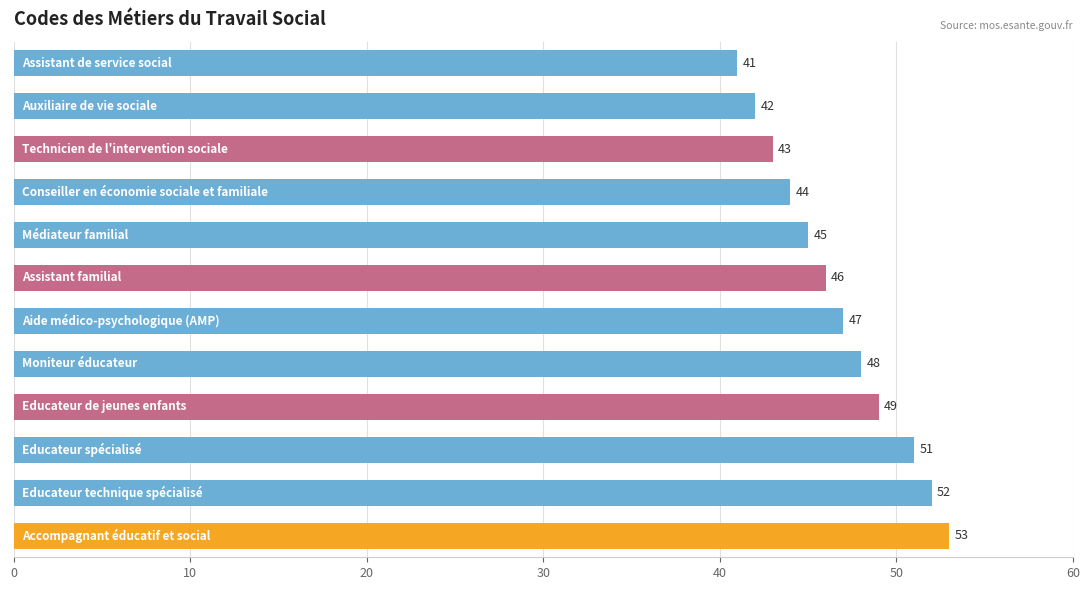

Reading top to bottom, transcribe all the data shown in this chart.

41	42	43	44	45	46	47	48	49	51	52	53